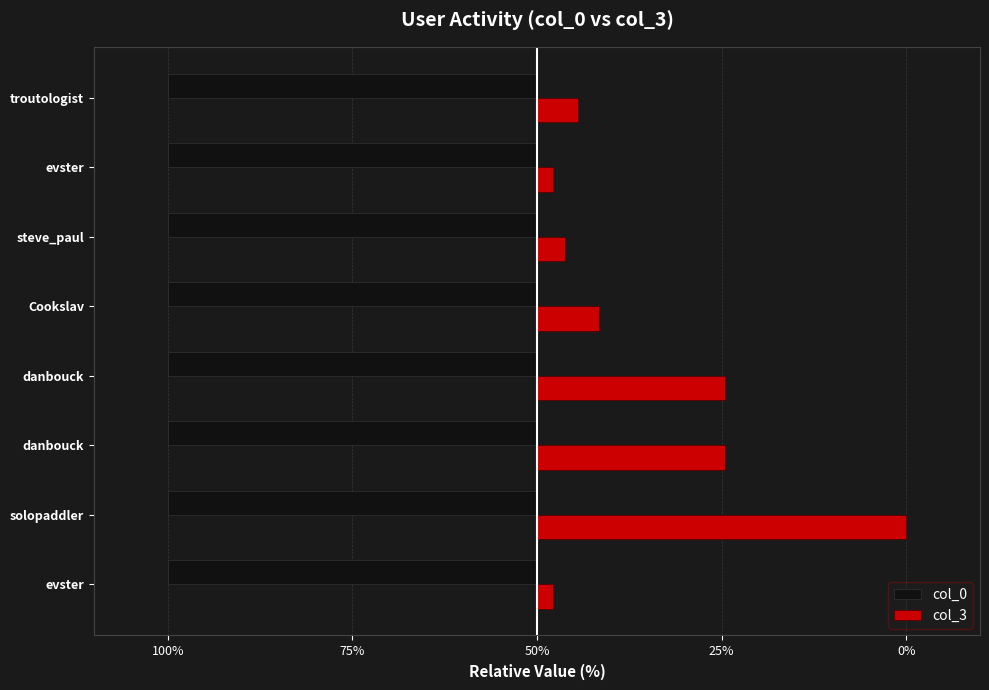

What are all the series names shown in the legend?

col_0, col_3